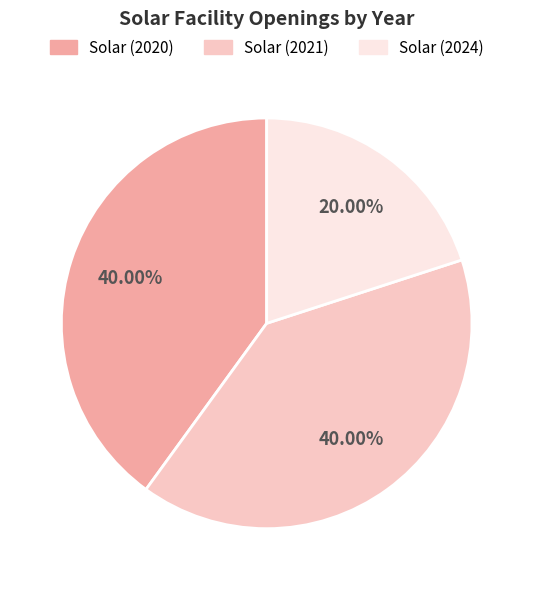

What percentage is the Solar (2021) slice, to the nearest percent?

40%